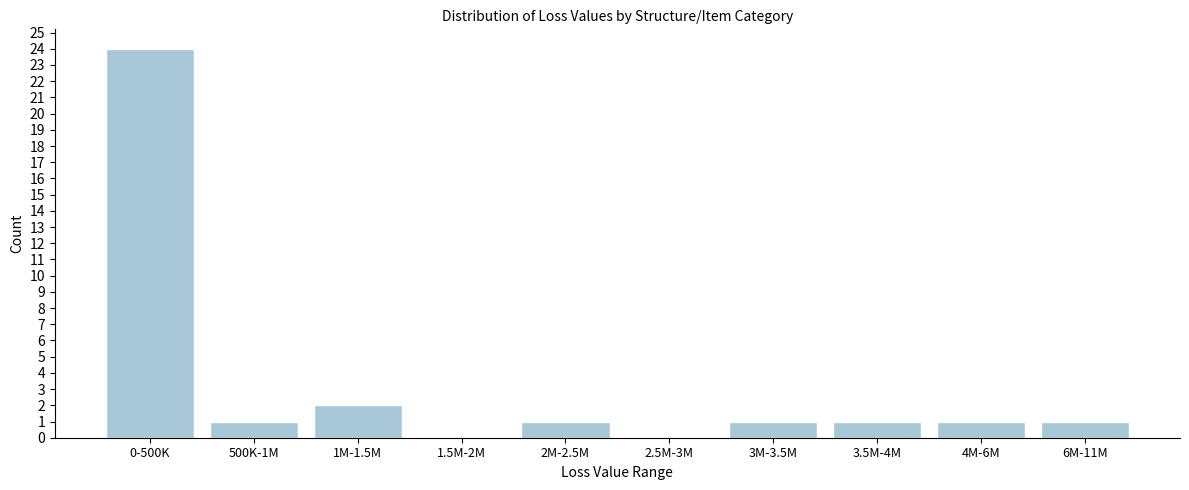

Reading left to right, extract all data points from this chart.

0-500K=24	500K-1M=1	1M-1.5M=2	1.5M-2M=0	2M-2.5M=1	2.5M-3M=0	3M-3.5M=1	3.5M-4M=1	4M-6M=1	6M-11M=1